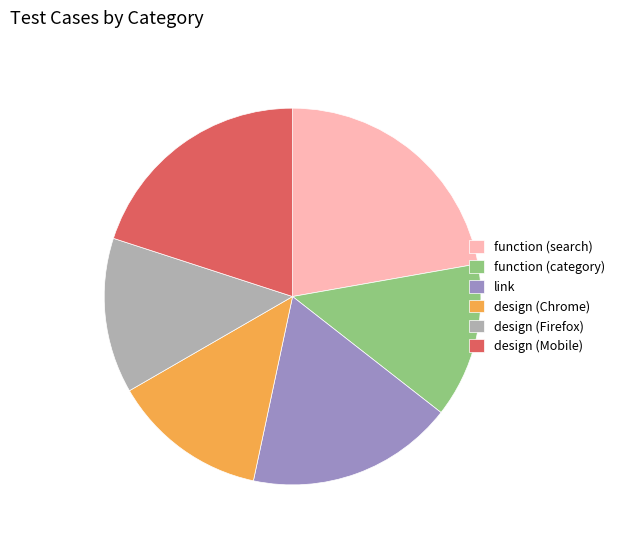

Do design (Mobile) and function (search) together represent more than half of the pie?

No